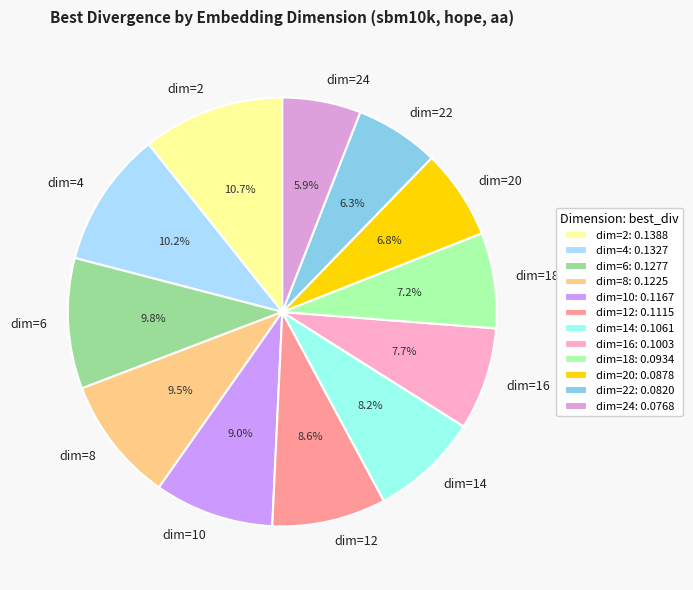

Between dim=16 and dim=4, which is larger?

dim=4